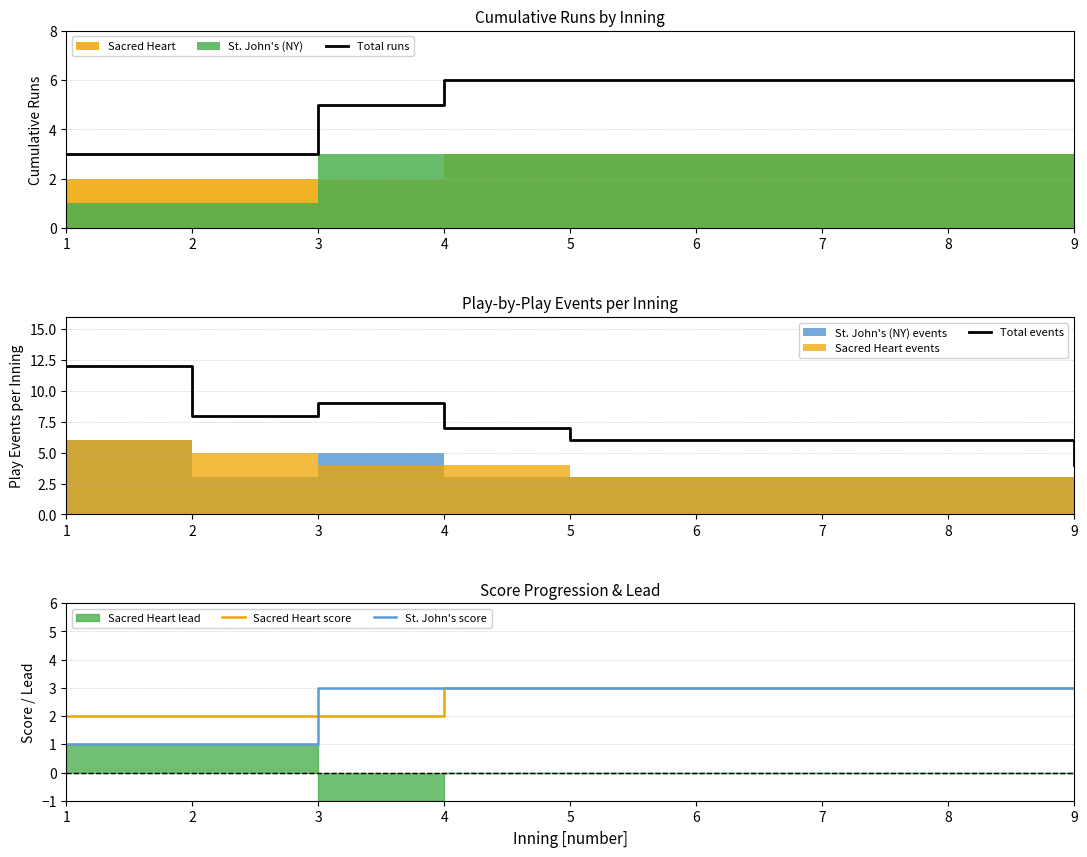

What is the average value of the Sacred Heart score series?

3